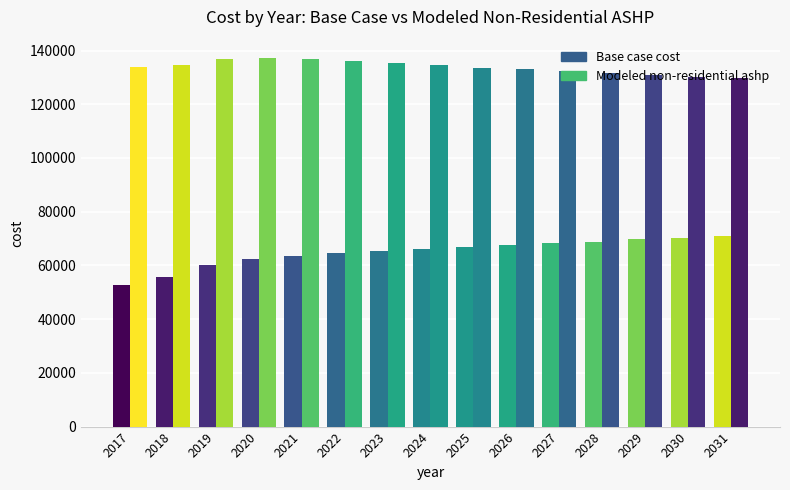

How many data points in Modeled non-residential ashp are less than 133781?

7